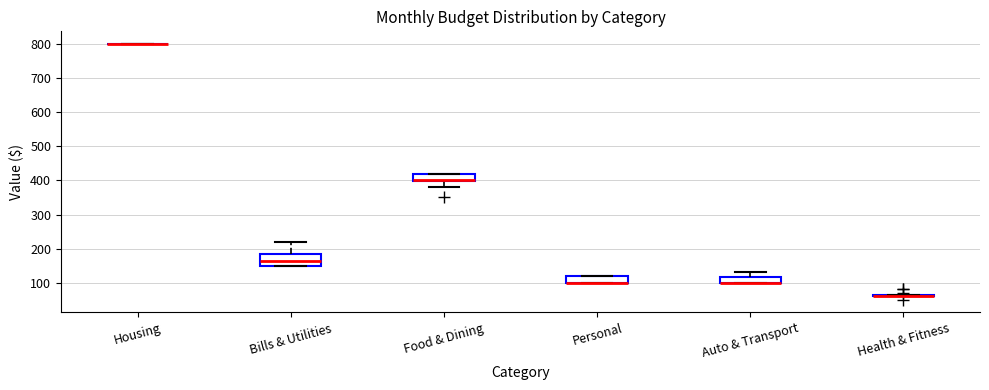

Which box is the tallest, from its lower edge to its upper edge?

Bills & Utilities